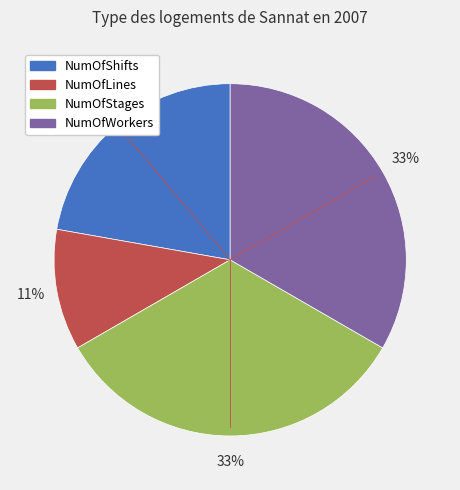

Does NumOfLines account for over 50% of the chart?

No